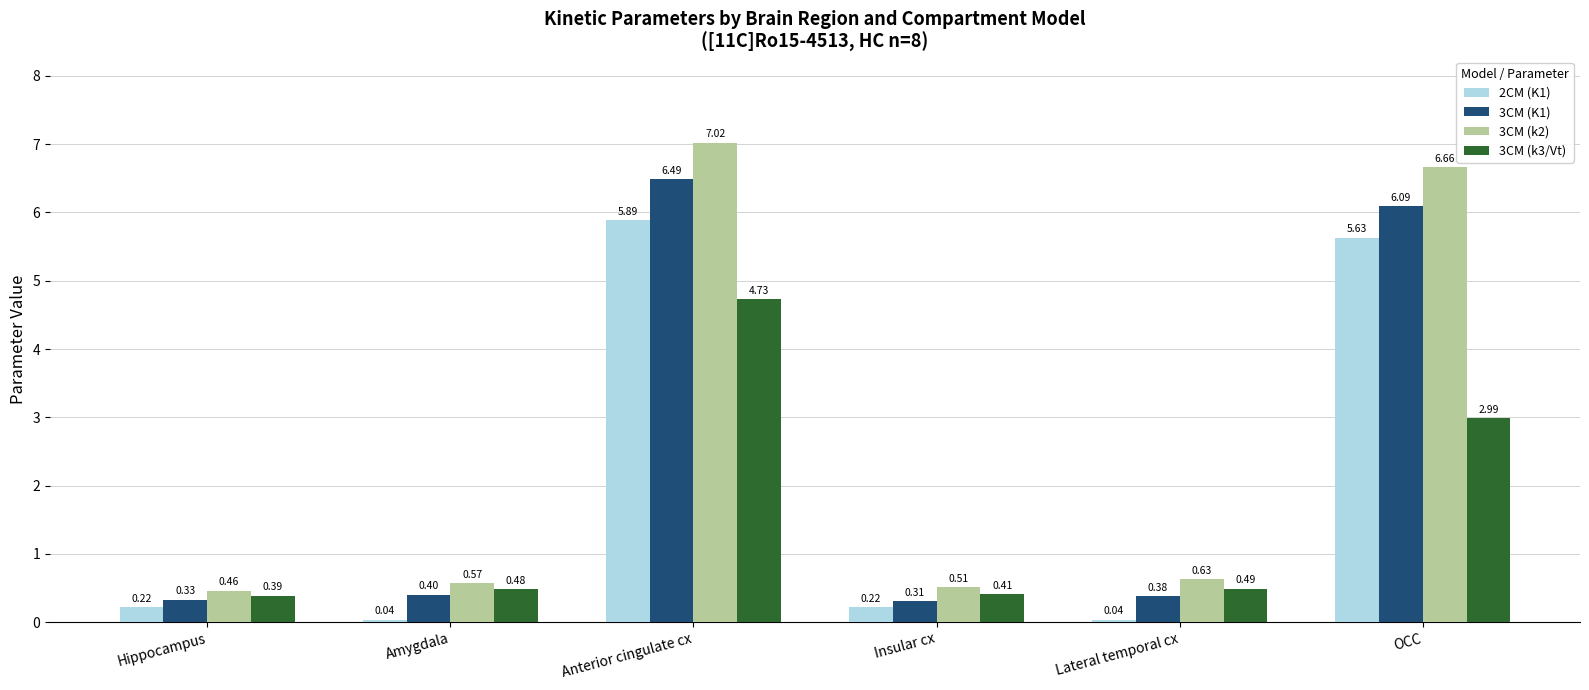

Which series has the widest spread of values?

3CM (k2)